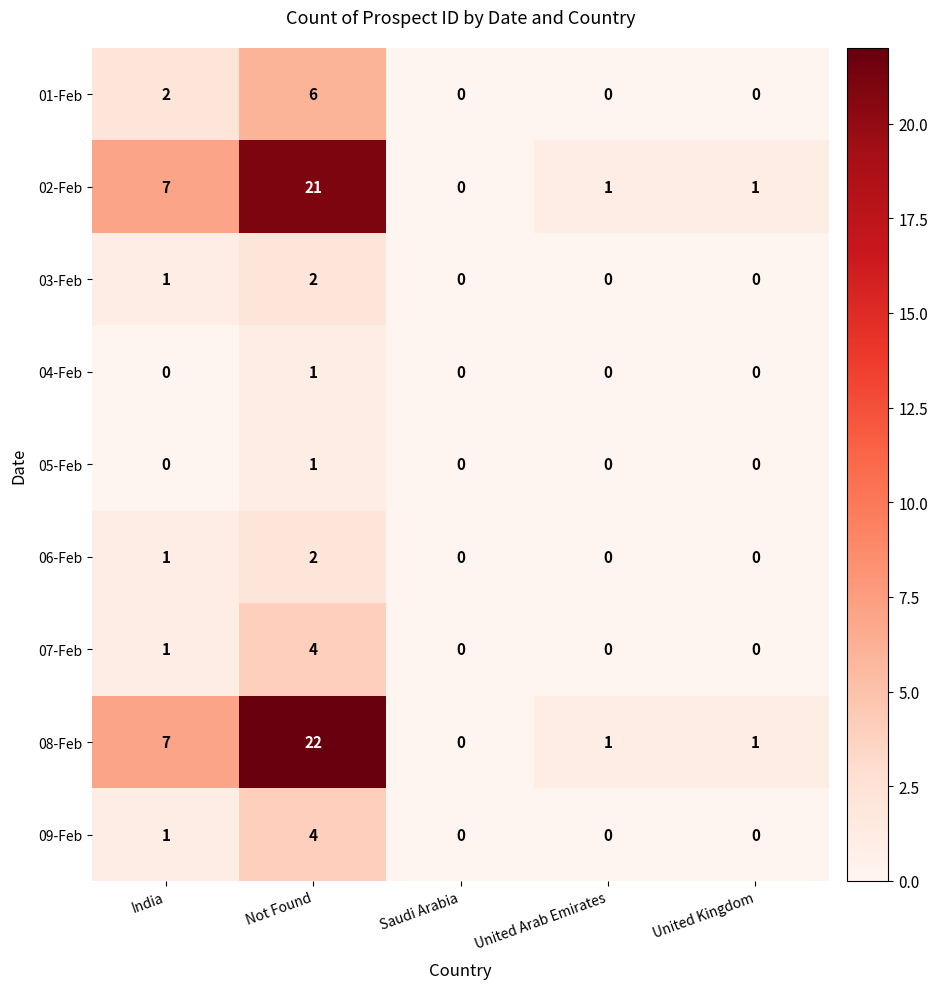

What is the sum of all 08-Feb values?

31